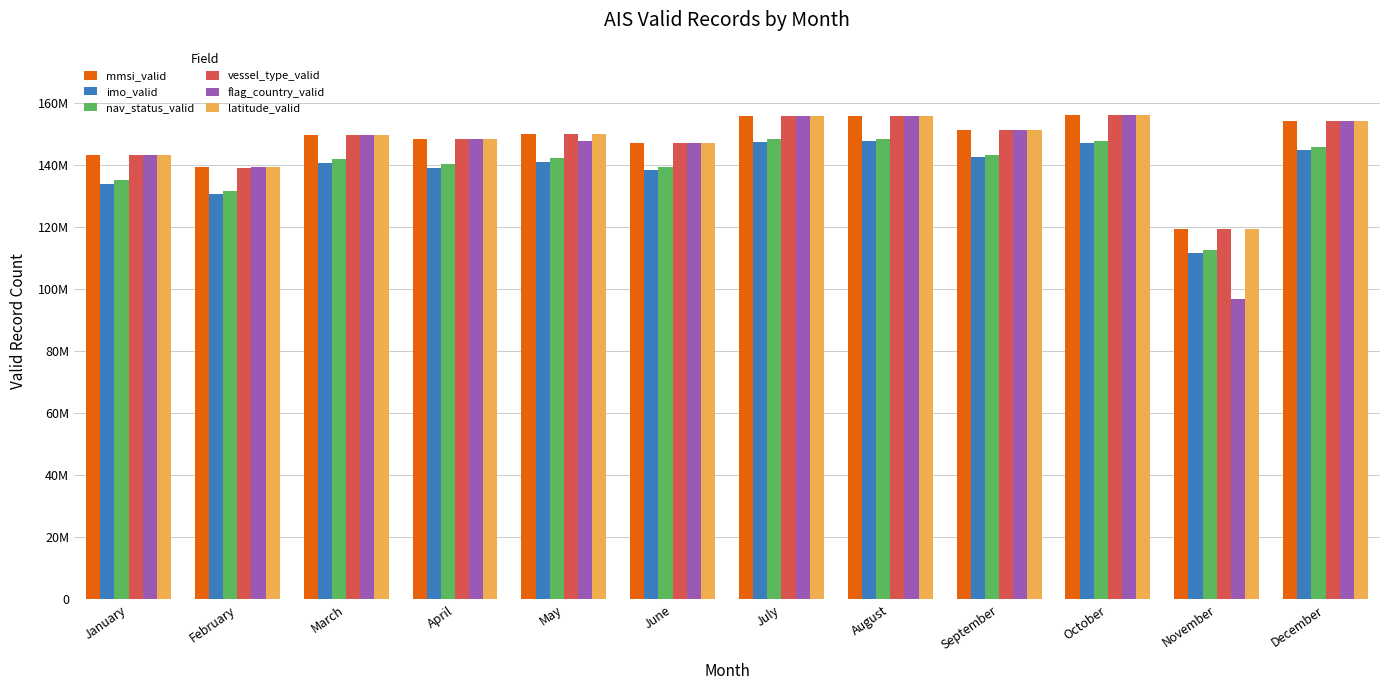

Does the chart contain any negative values?

No